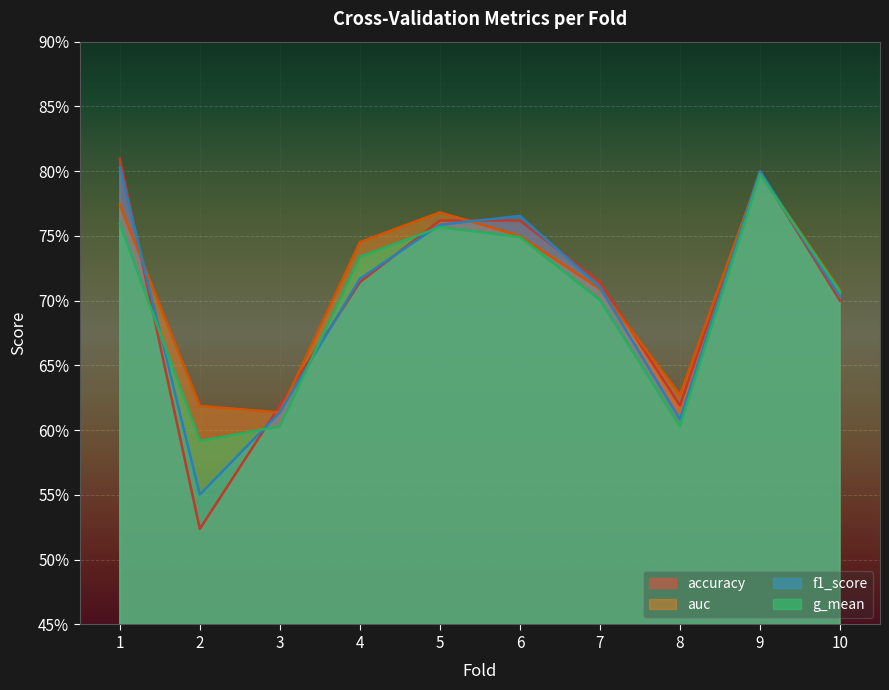

At which category is the sum across all series the highest?

9